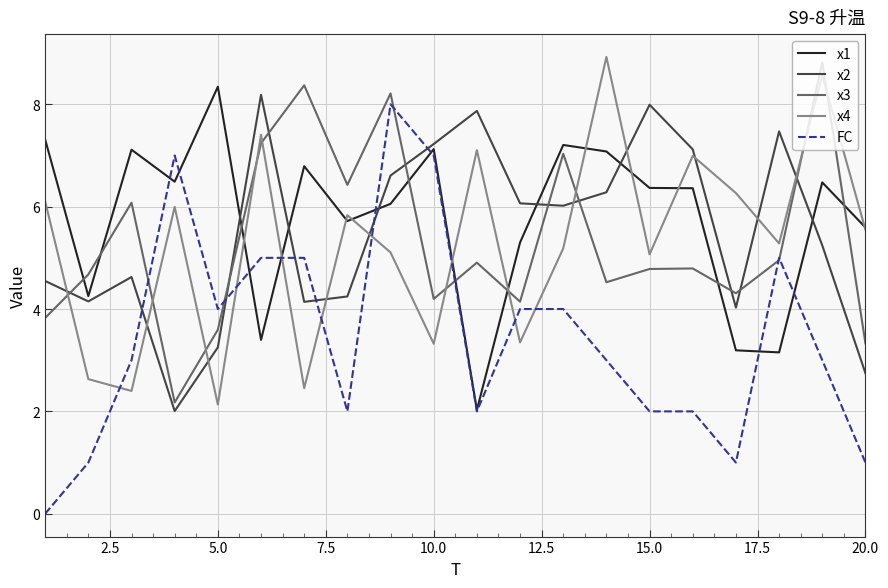

Which series has the largest range (max minus min)?

FC